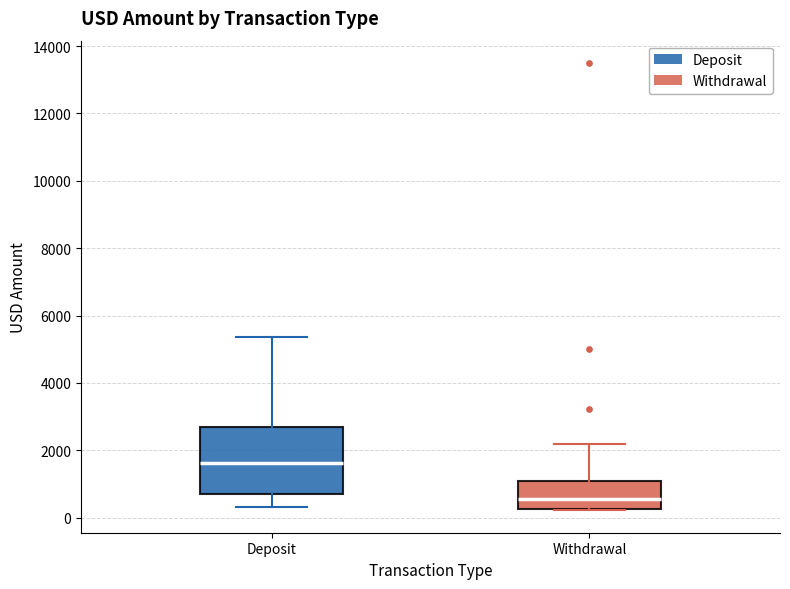

Which box's median line is the highest?

Deposit